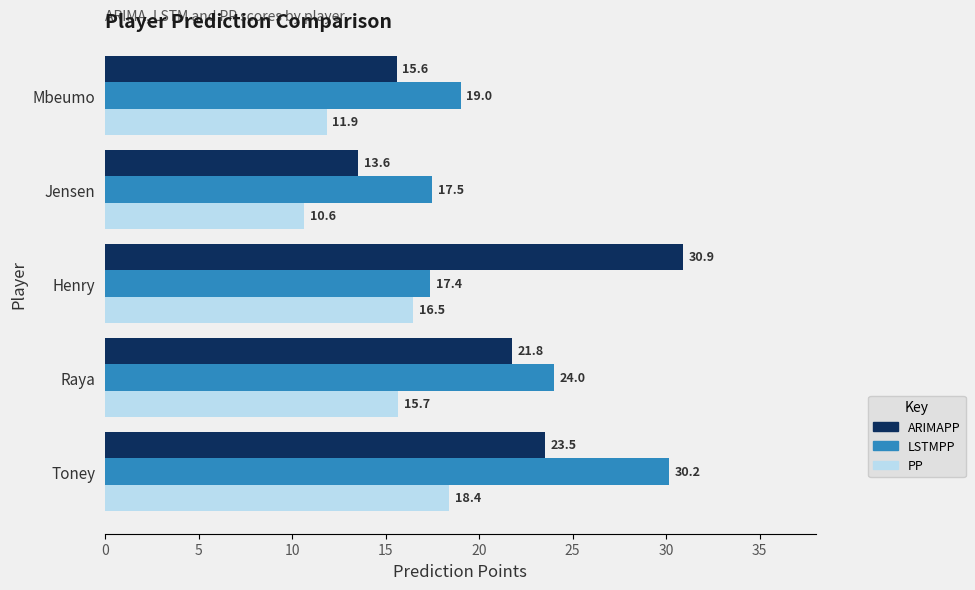

Is the value of PP at Jensen greater than the value of LSTMPP at Toney?

No